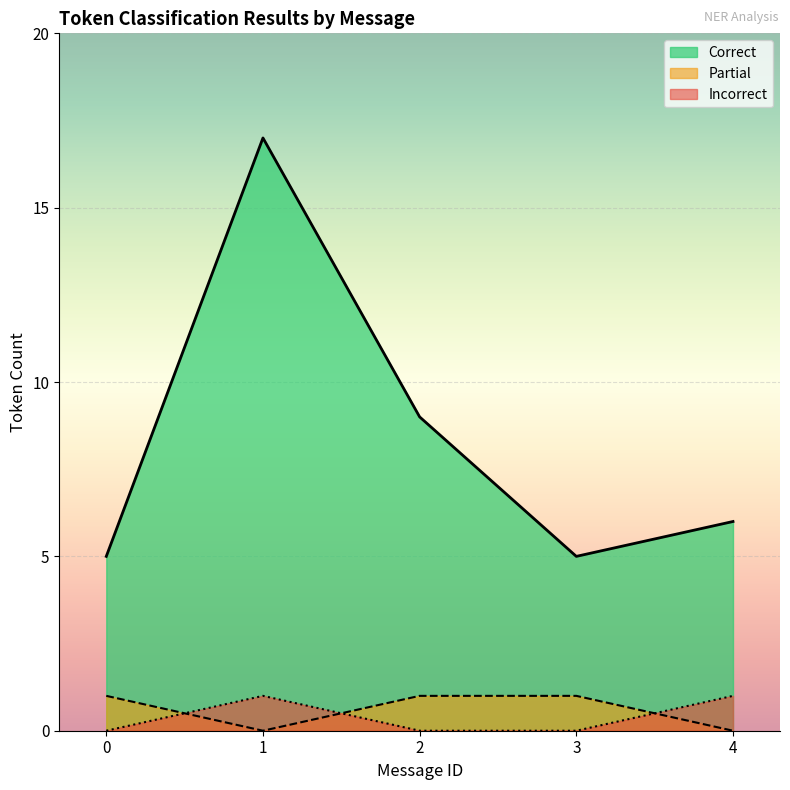

In Partial, how many points are higher than both neighbors (excluding endpoints)?

1